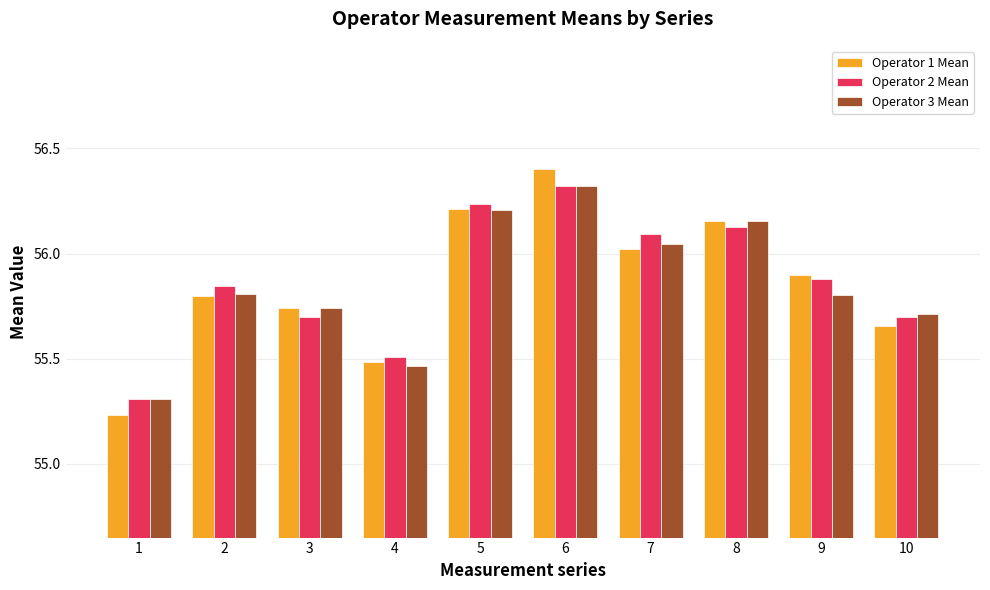

What is the greatest value displayed?

56.4